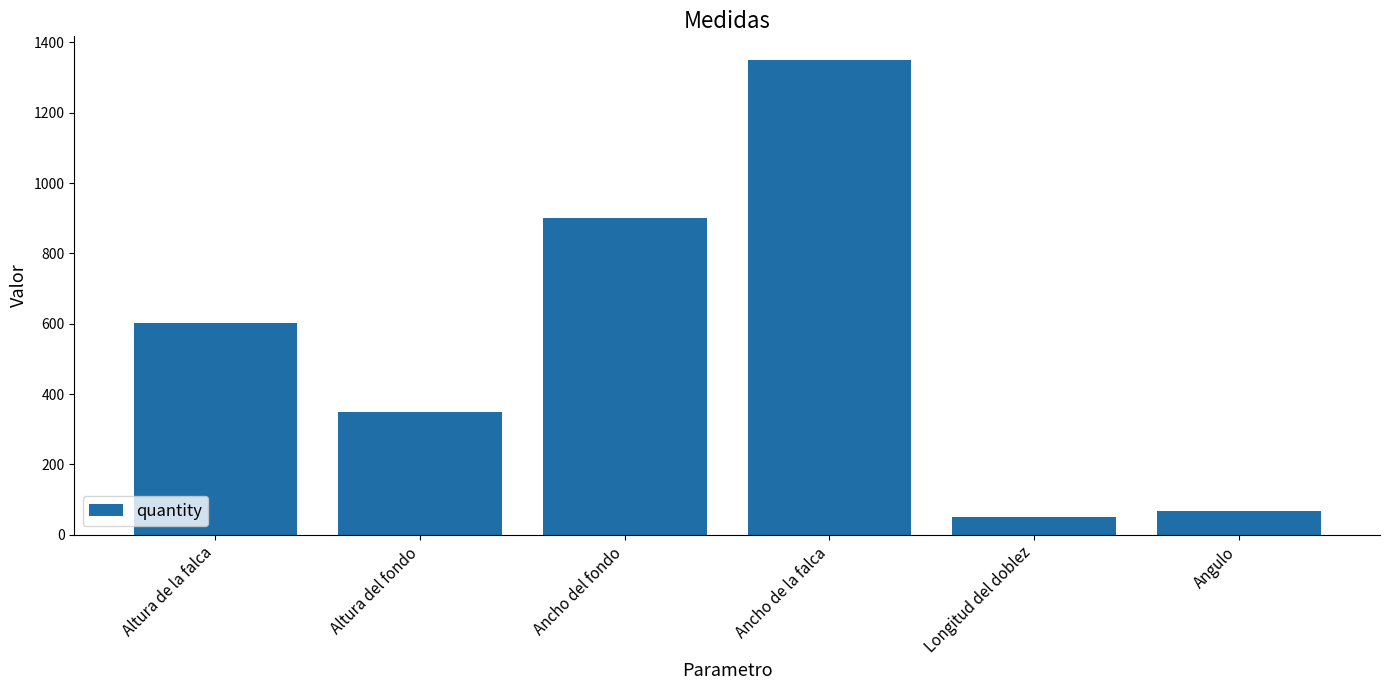

What is the value of the 1st bar from the left?

601